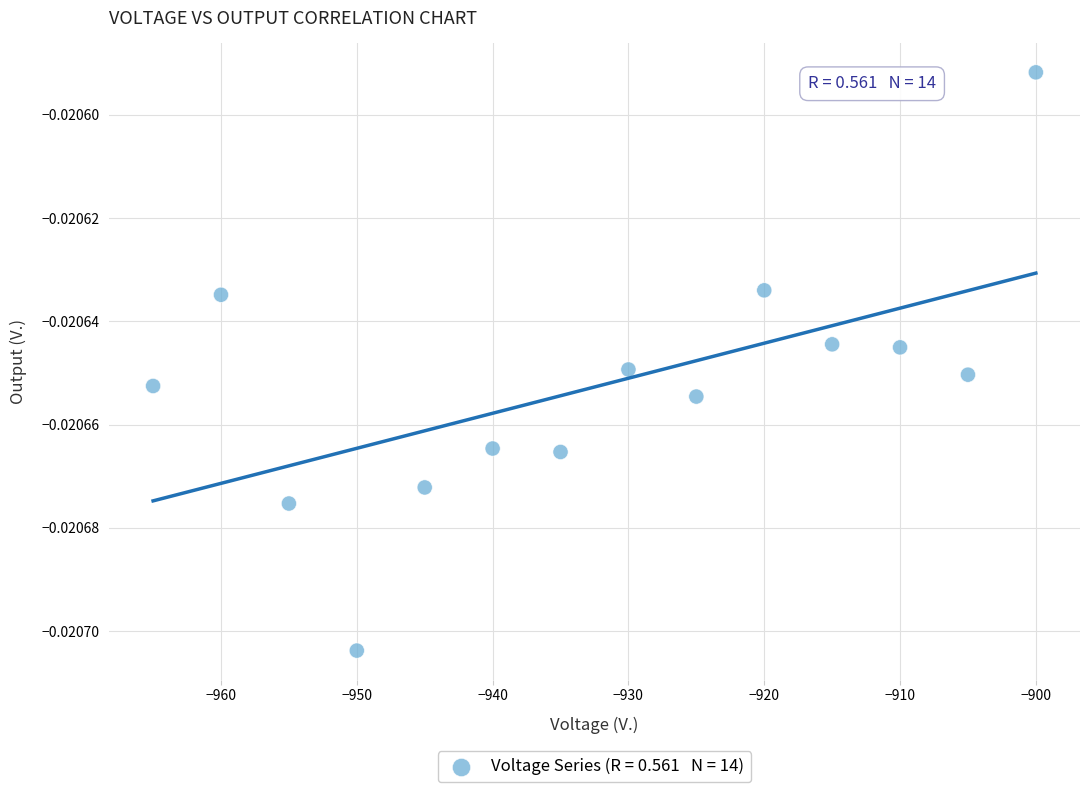

What is the range of X values (max minus min)?

65.0